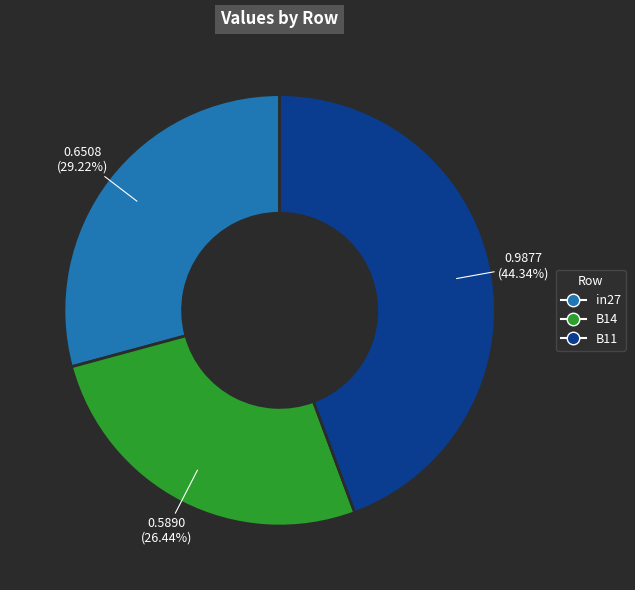

To the nearest percent, what is the average slice percentage?

33%